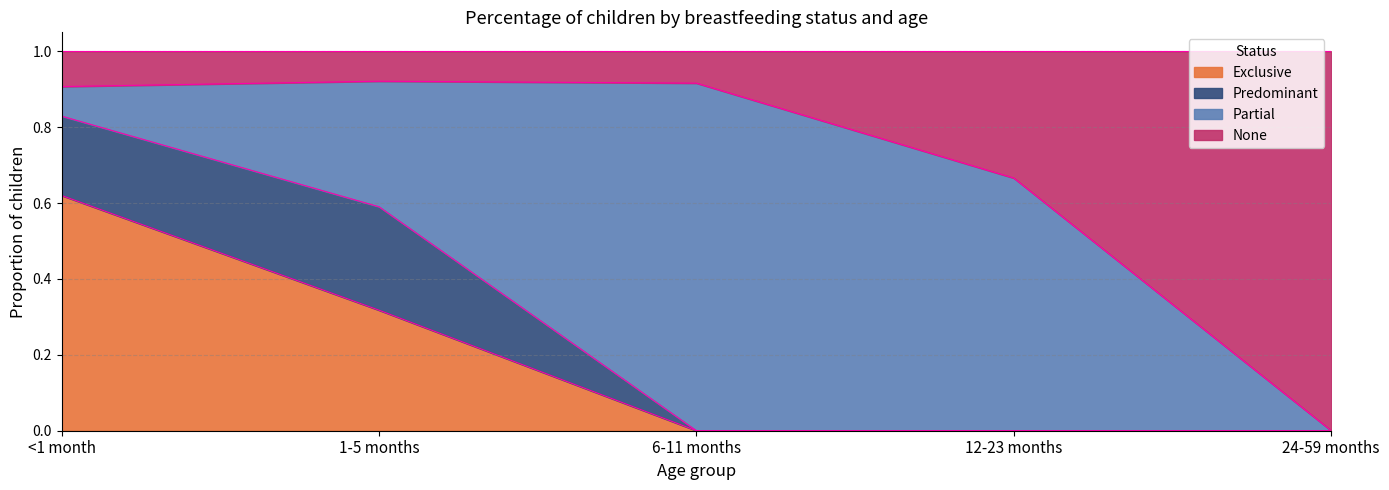

Which category has the lowest value across all series?

6-11 months